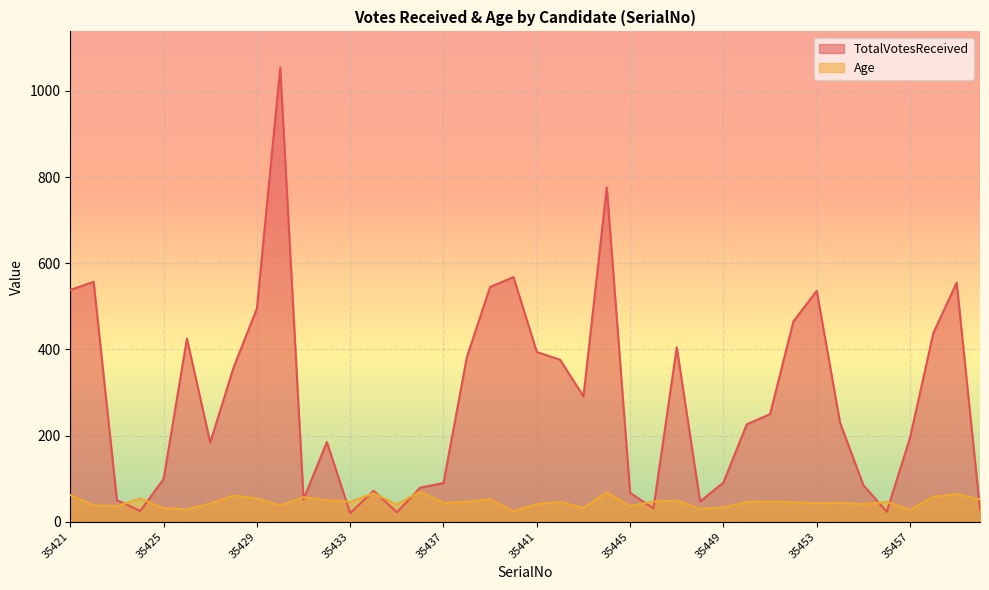

What is the value of the Age point at the 17th from the left?

44